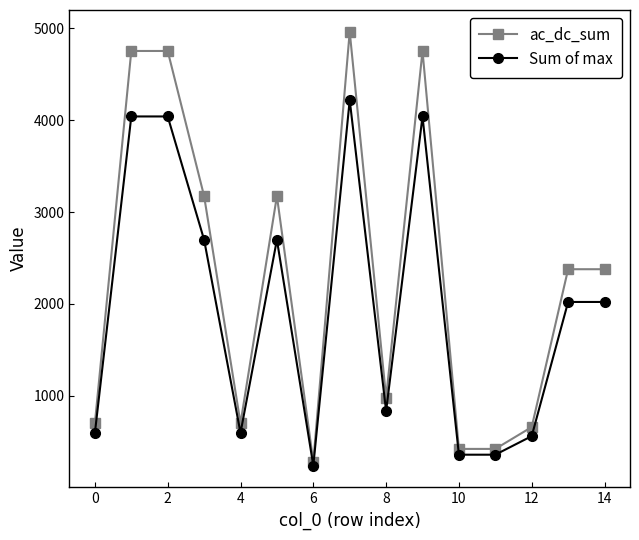

What is the difference between the maximum and minimum values in the Sum of max series?

3982.0